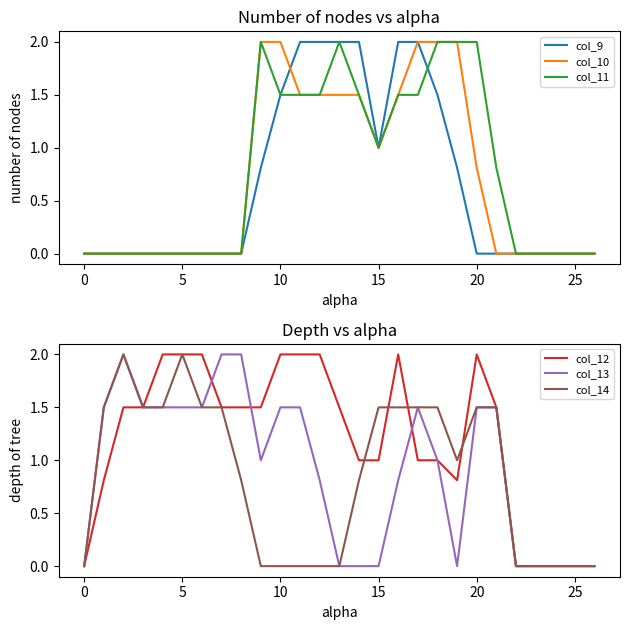

What is the label of the 12th point from the right?

15